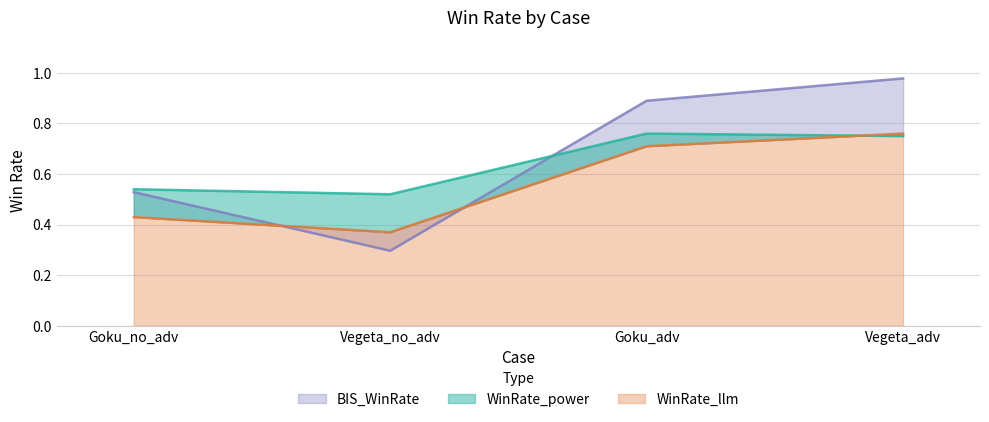

In WinRate_llm, how many points are lower than both neighbors (excluding endpoints)?

1